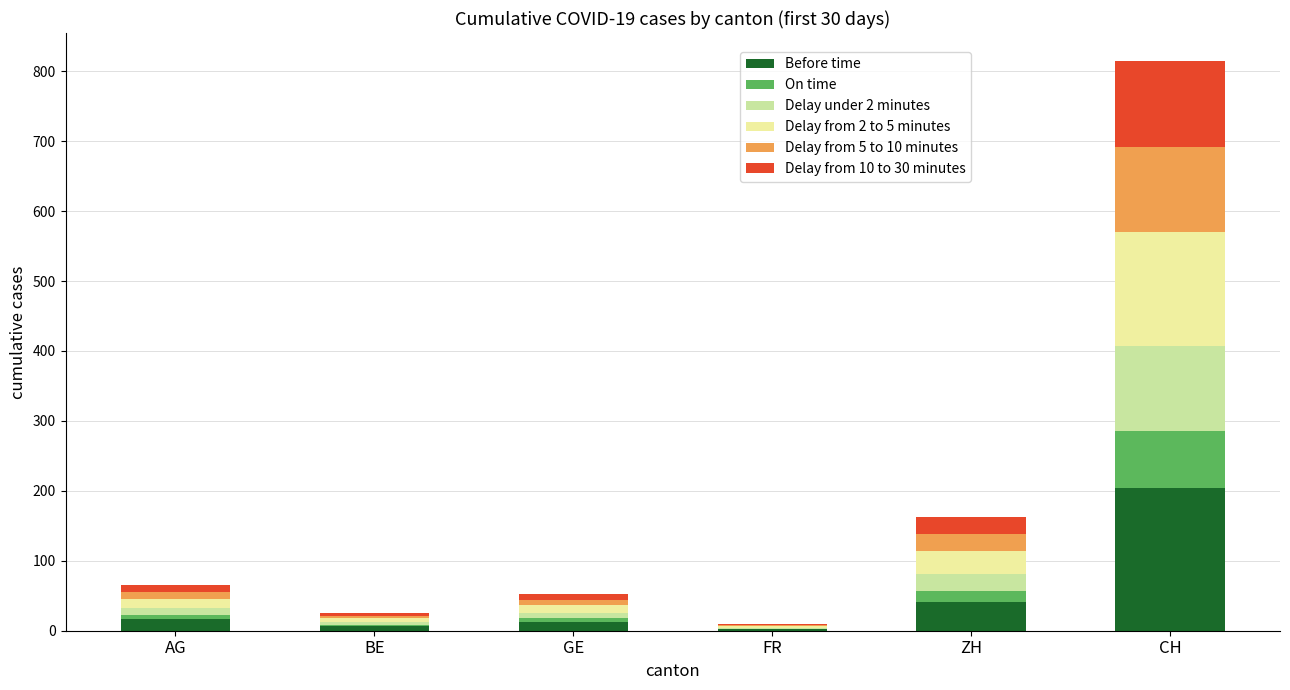

What are all the series names shown in the legend?

Before time, On time, Delay under 2 minutes, Delay from 2 to 5 minutes, Delay from 5 to 10 minutes, Delay from 10 to 30 minutes